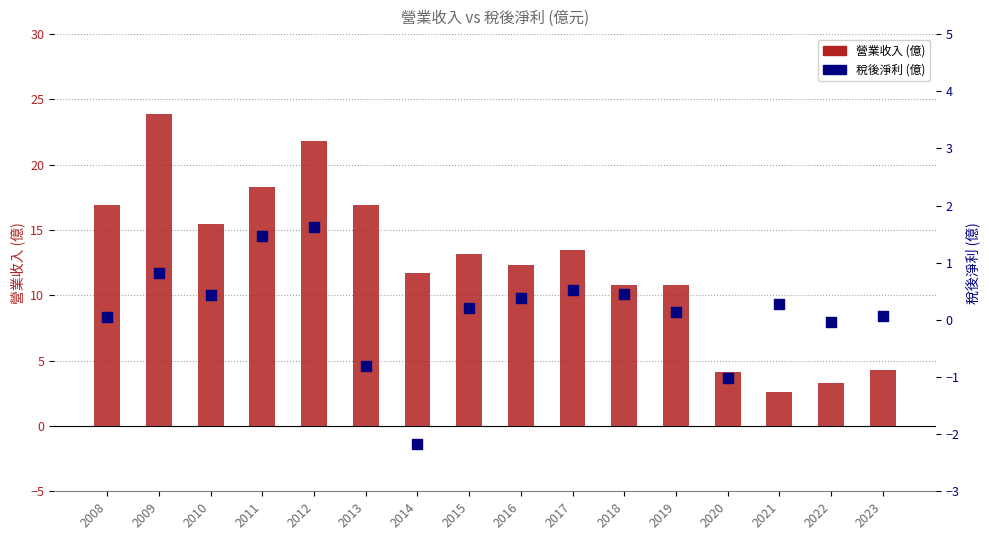

What are all the series names shown in the legend?

營業收入 (億), 稅後淨利 (億)